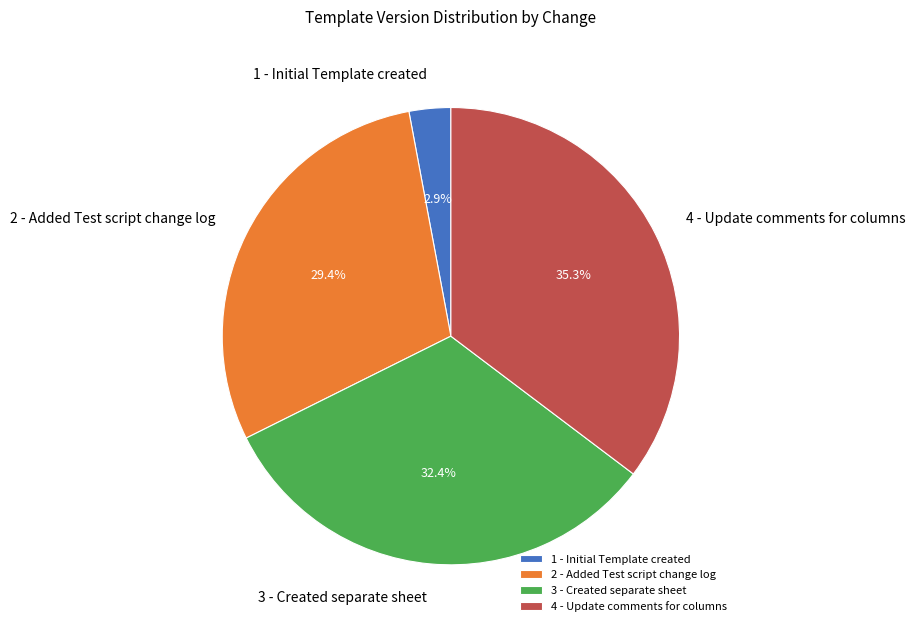

Rank the categories by value from lowest to highest.

1 - Initial Template created, 2 - Added Test script change log, 3 - Created separate sheet, 4 - Update comments for columns